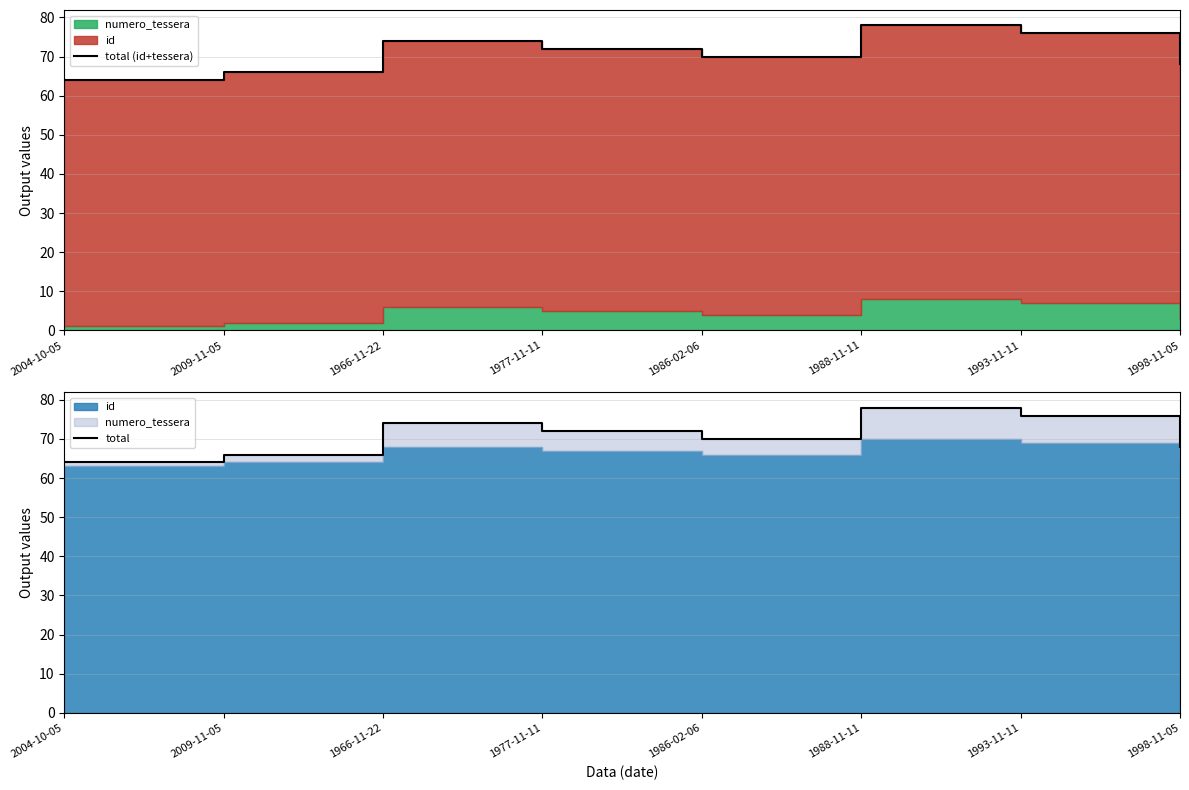

True or false: total and total (id+tessera) intersect in this chart.

False